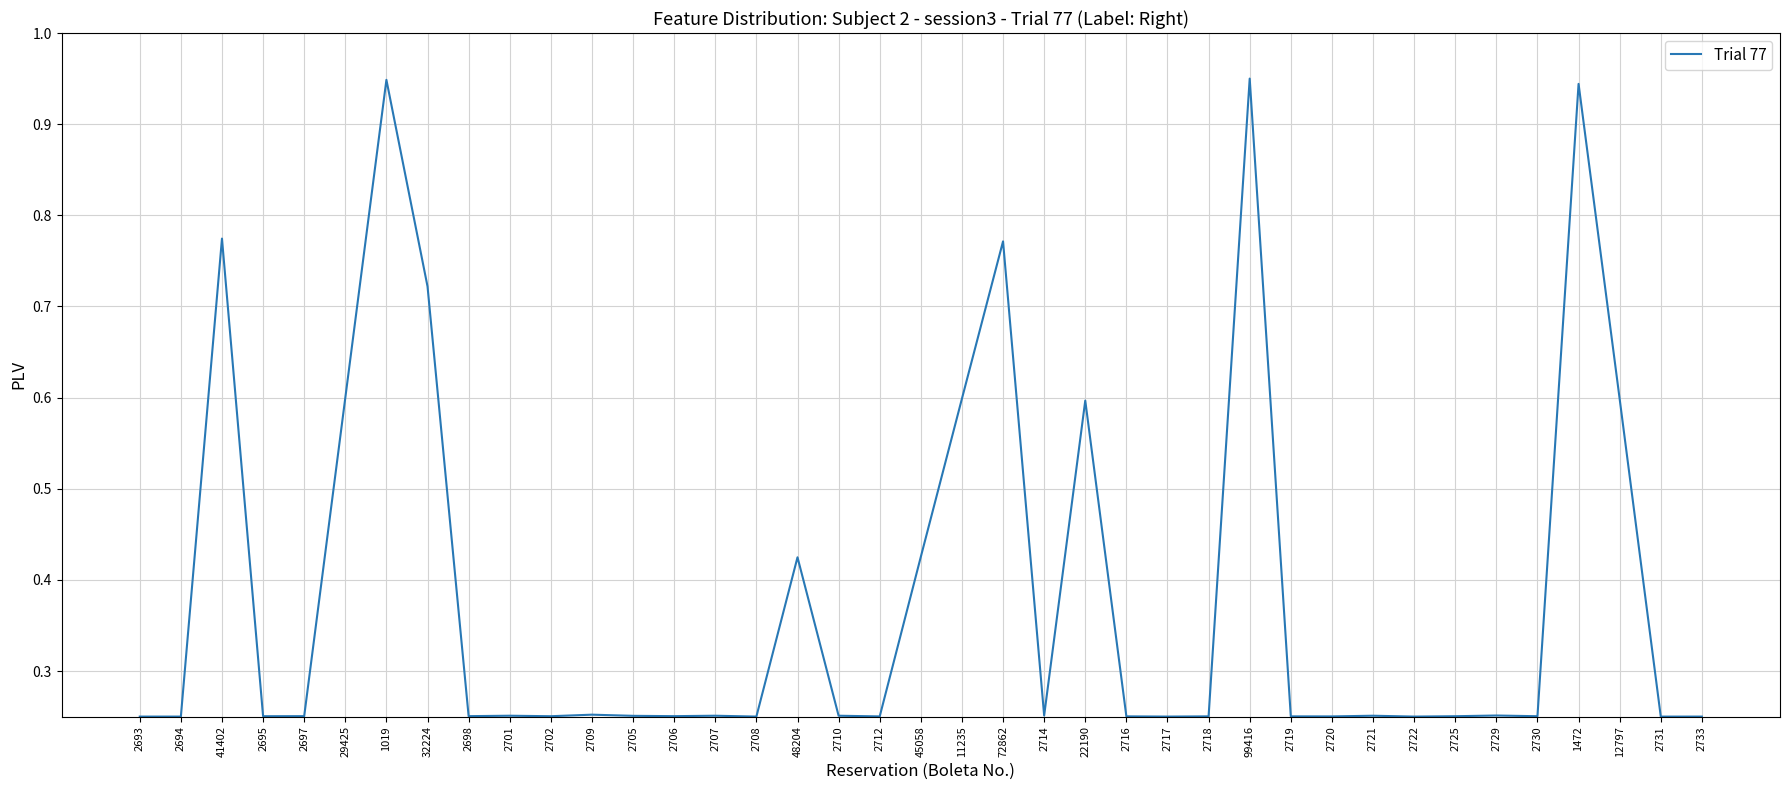

The value at 11235 is 0.6. True or false?

True